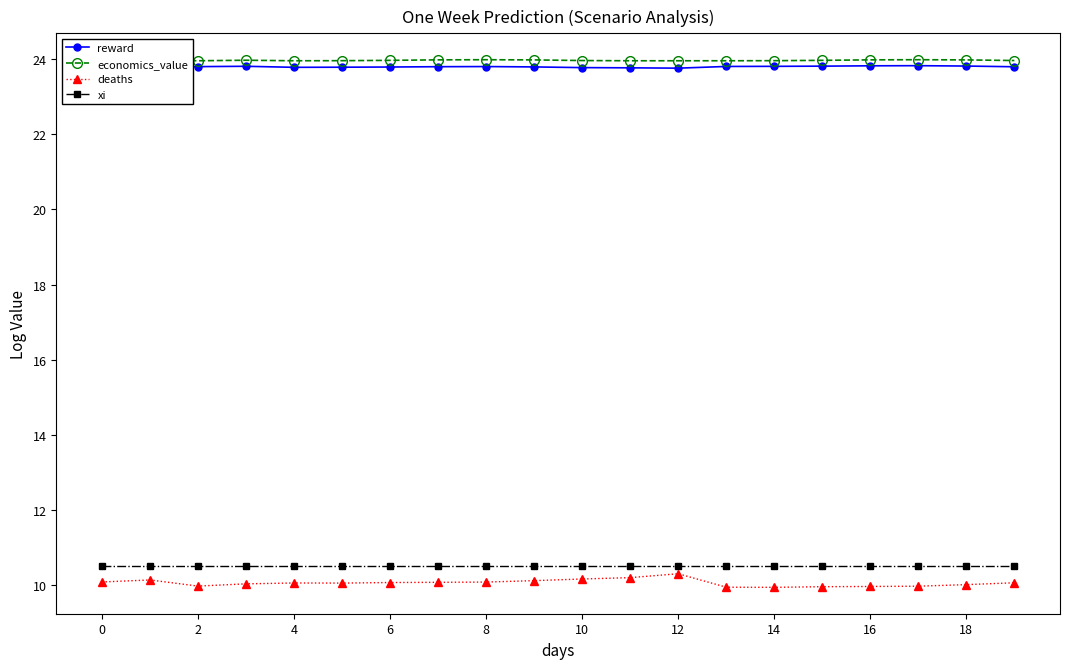

What is the minimum value shown in the chart?

9.9